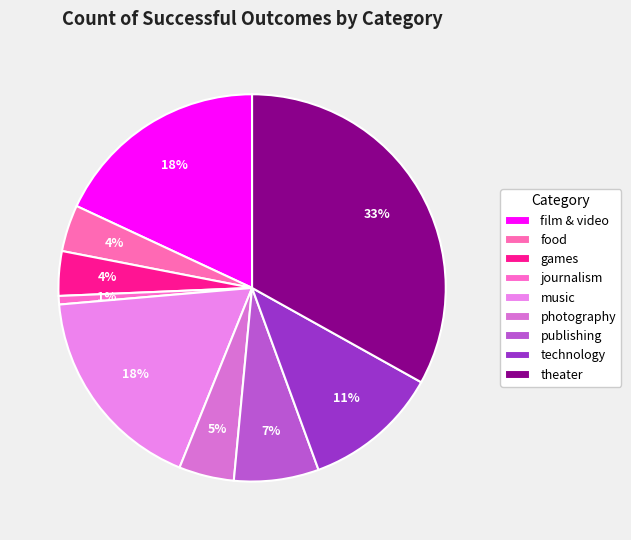

To the nearest percent, what is the difference between the photography and food slice percentages?

1%